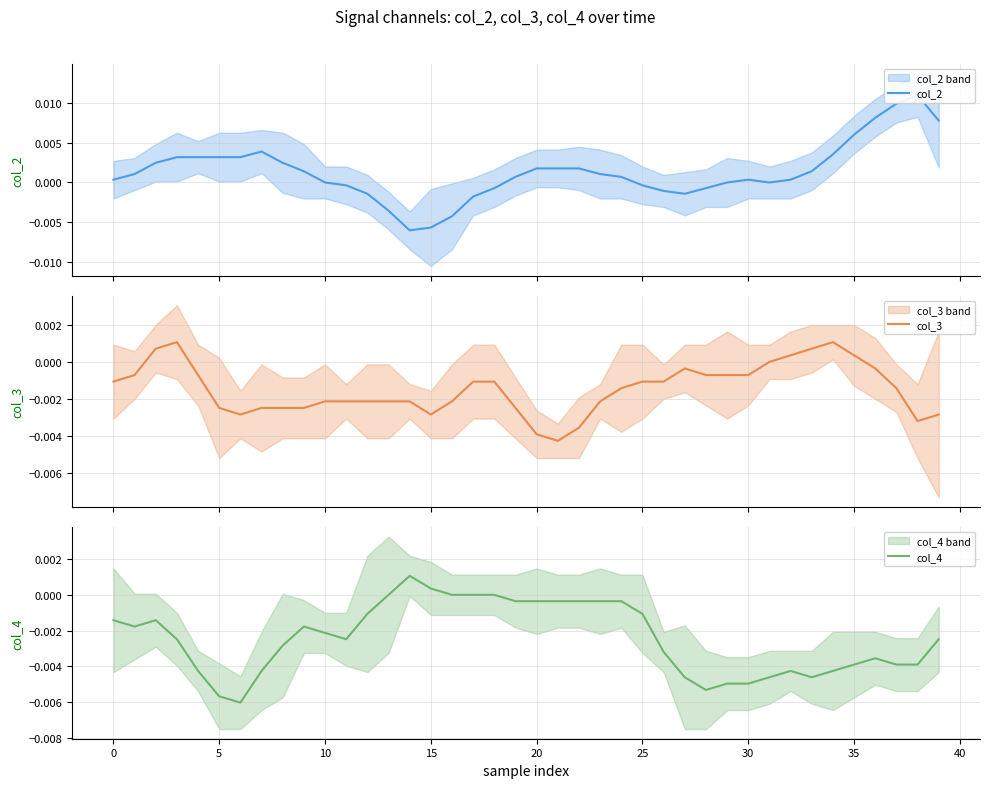

True or false: col_4 has a value of -0.0 at 0.

True